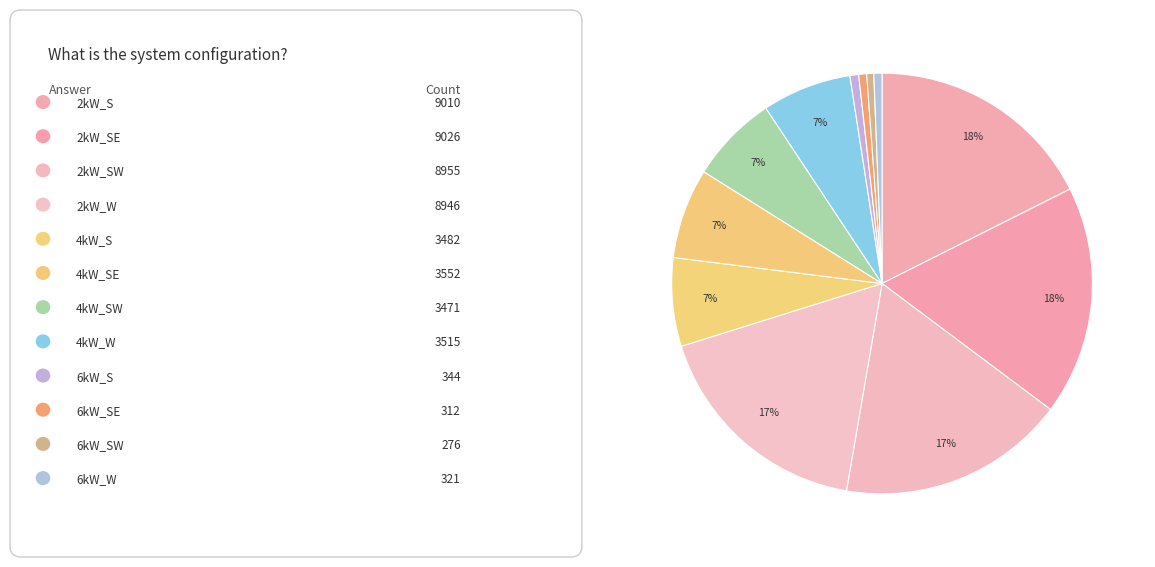

How many segments does this pie chart have?

12